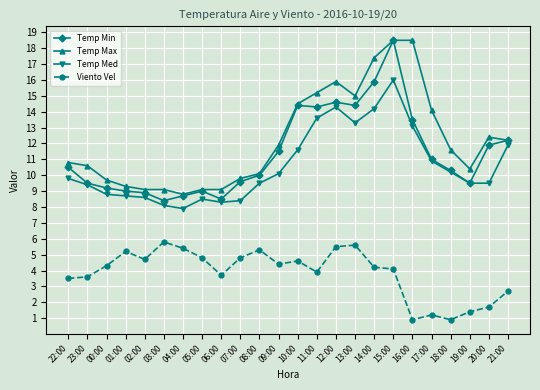

Where is Temp Max nearest to the value 13?

20:00